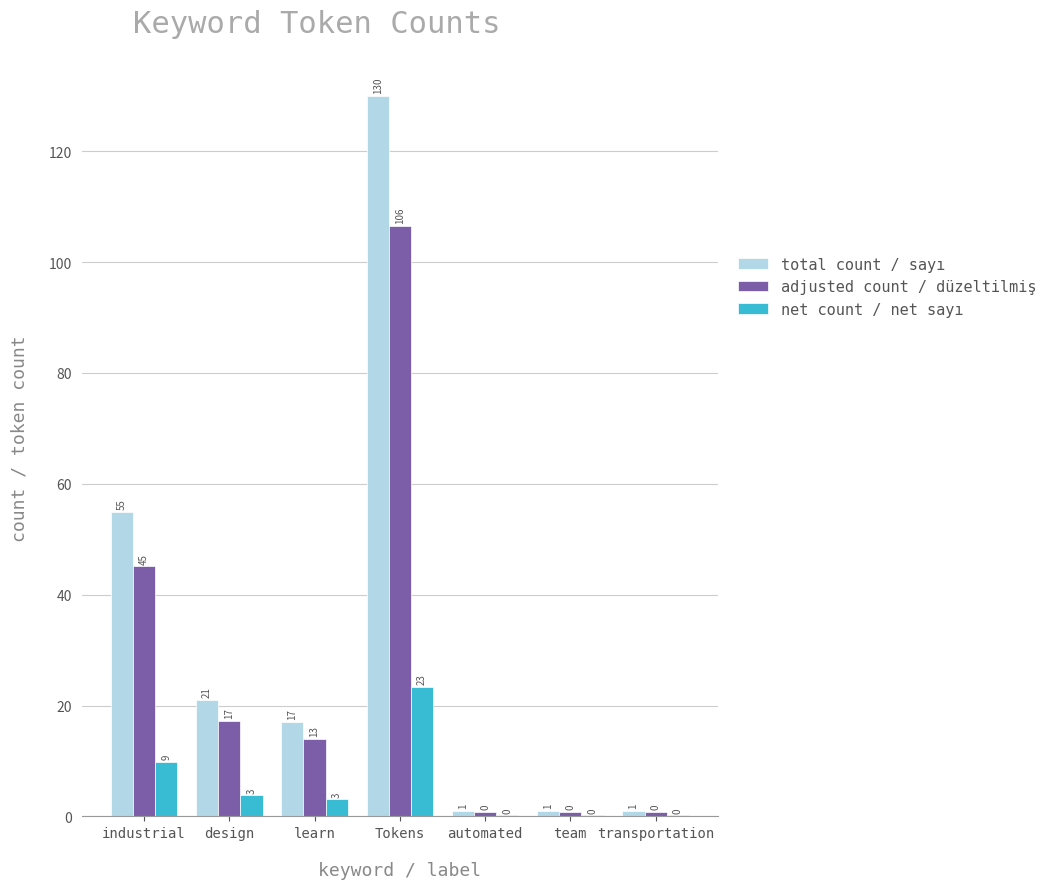

What are all the series names shown in the legend?

total count / sayı, adjusted count / düzeltilmiş, net count / net sayı